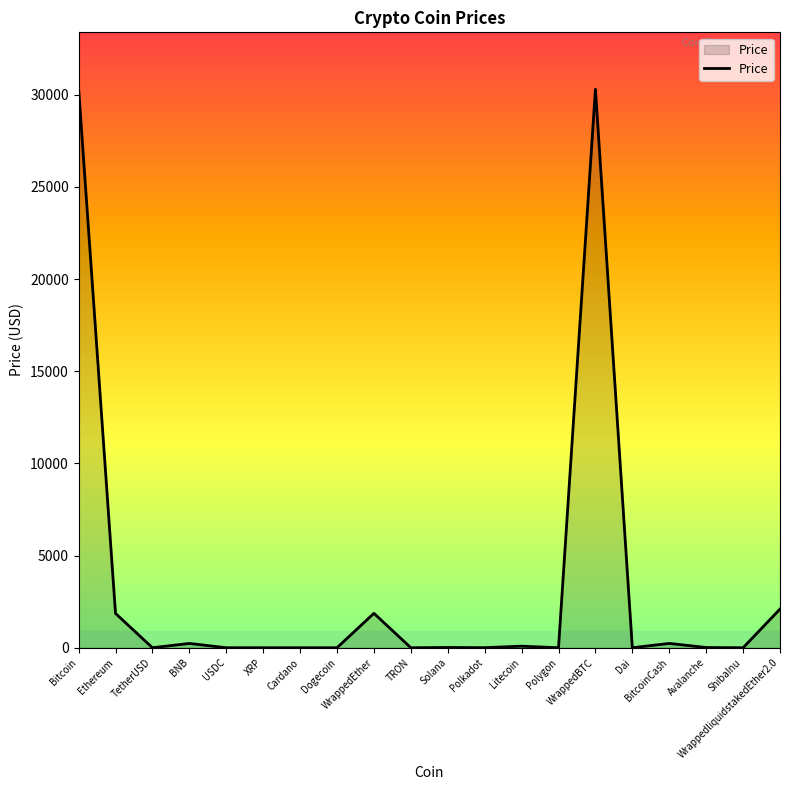

What is the maximum value shown in the chart?

30353.9